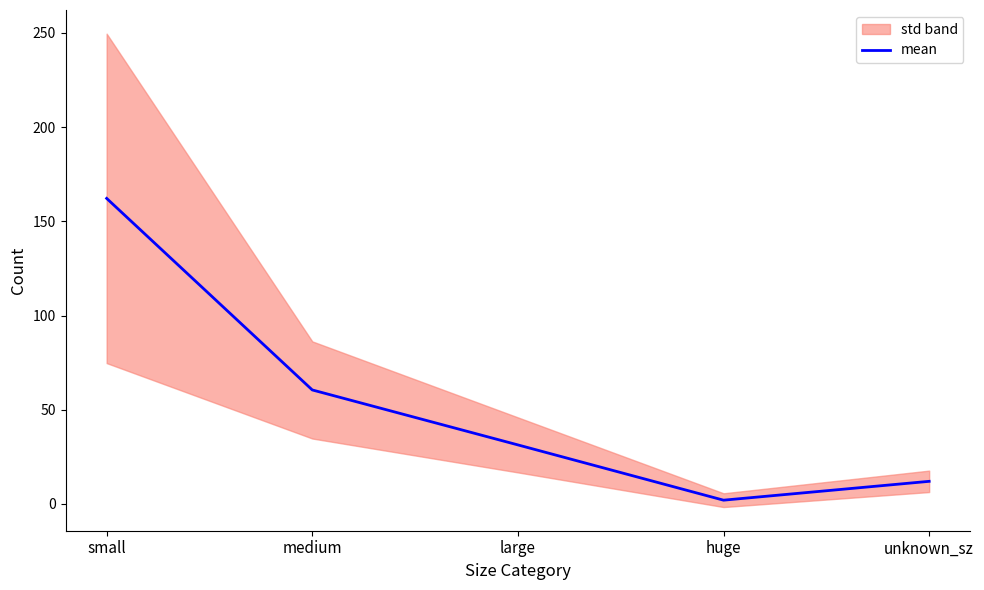

What is the minimum value shown in the chart?

2.0